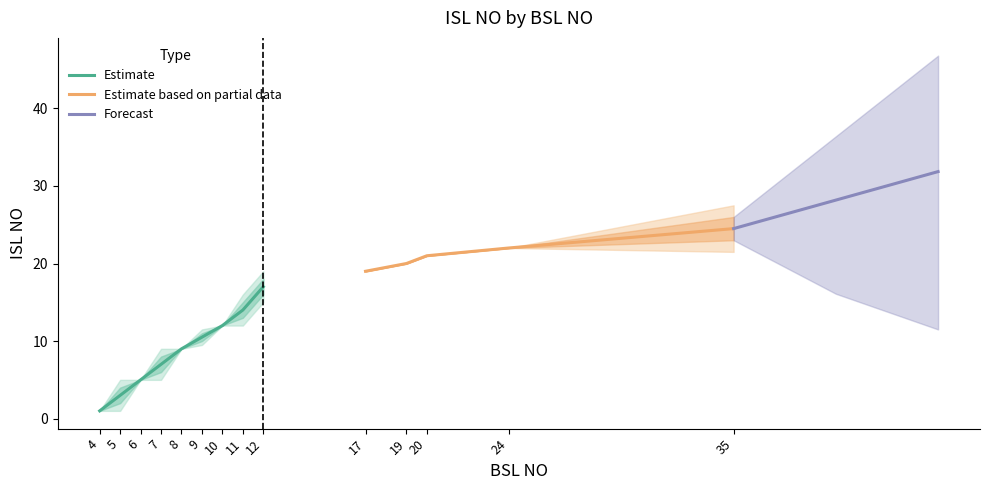

What is the difference between the second highest and minimum values?

24